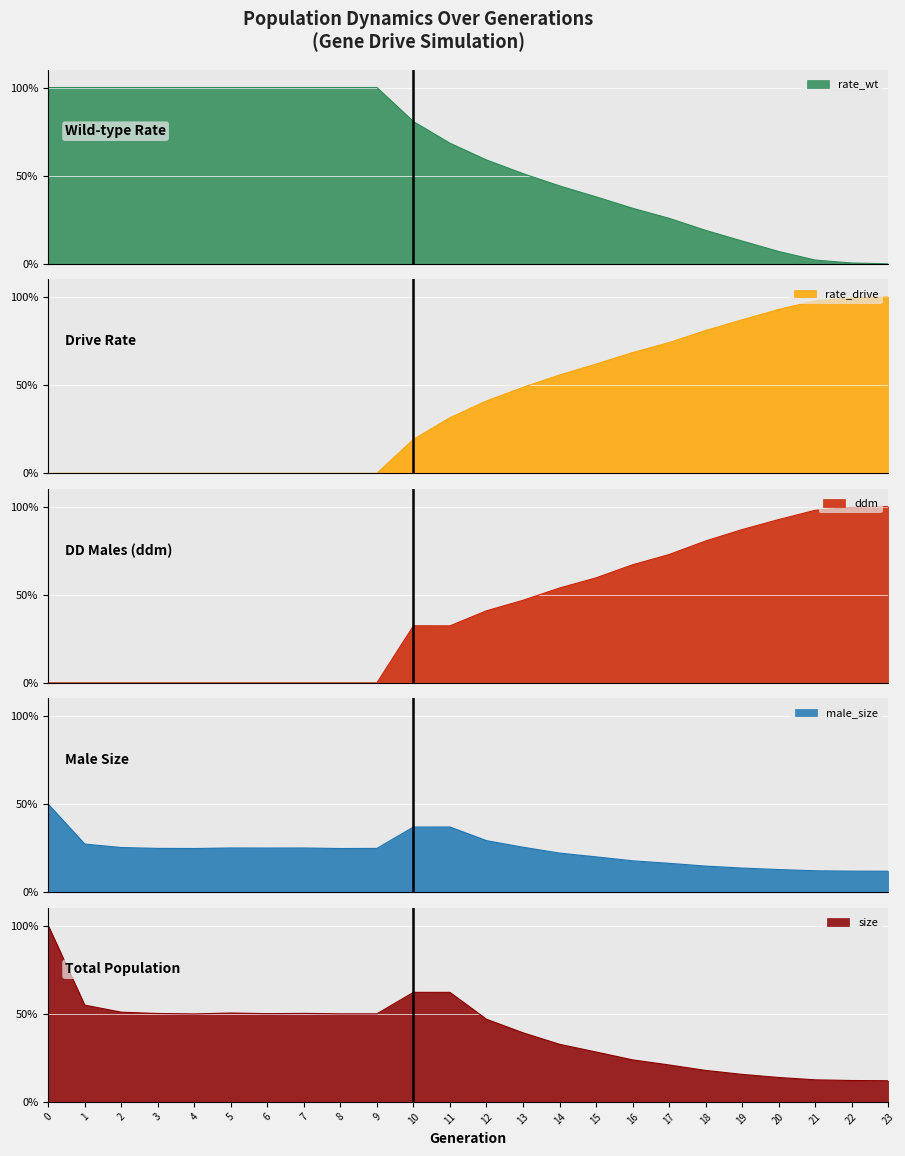

Read the rate_drive value at 22.

99.5